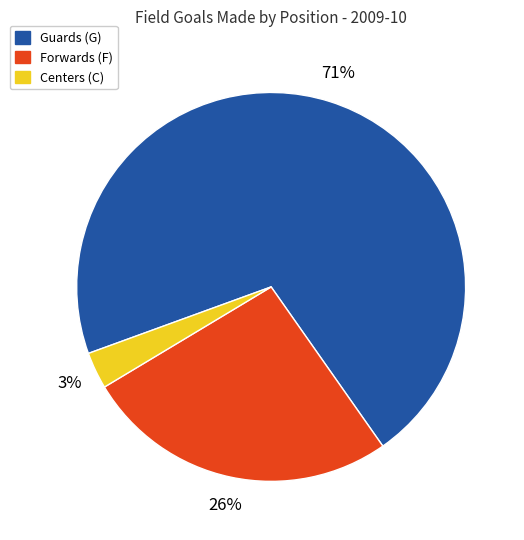

Rank the categories by value from lowest to highest.

Centers (C), Forwards (F), Guards (G)